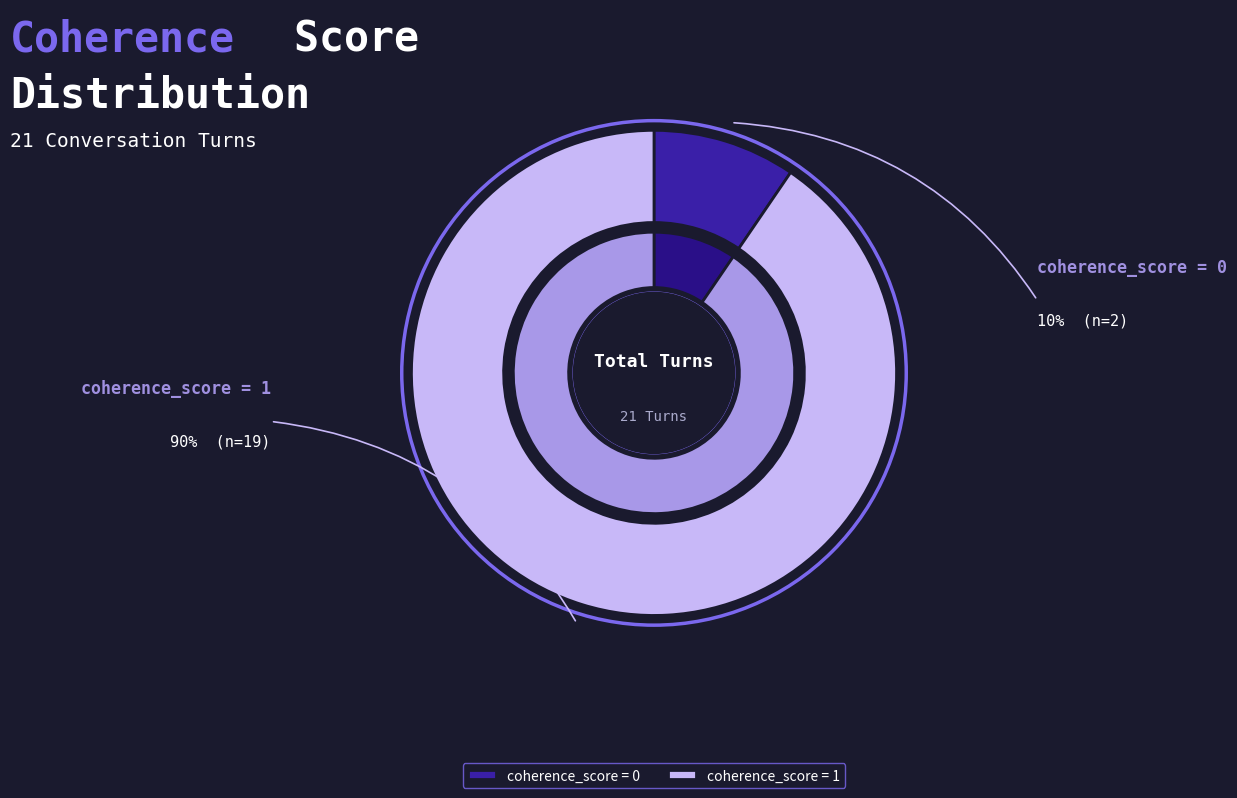

Count the number of slices in the pie.

2